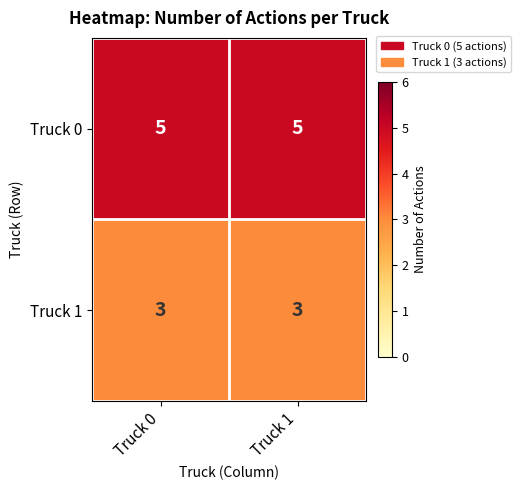

What is the sum of all Truck 1 values?

6